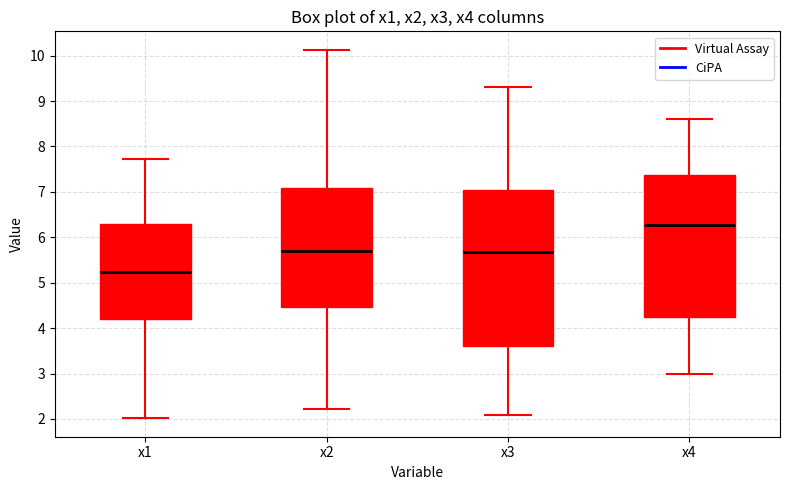

Comparing the boxes themselves (not the whiskers), which one is the tallest?

x3